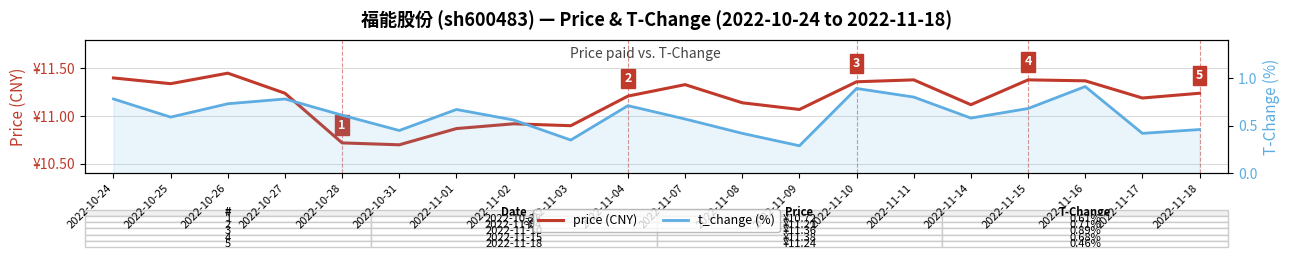

Between 2022-10-26 and 2022-11-10, which is larger?

2022-10-26